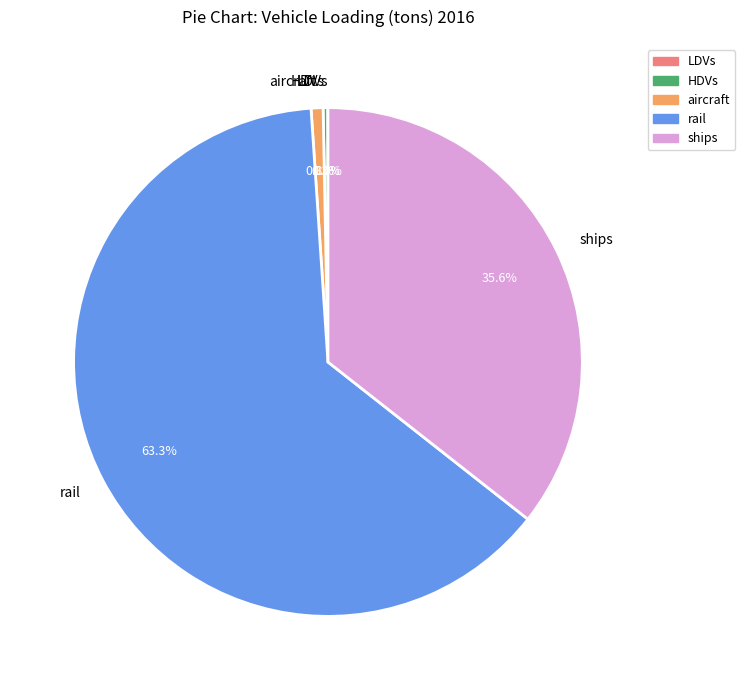

What portion of the pie excludes HDVs?

99.7%